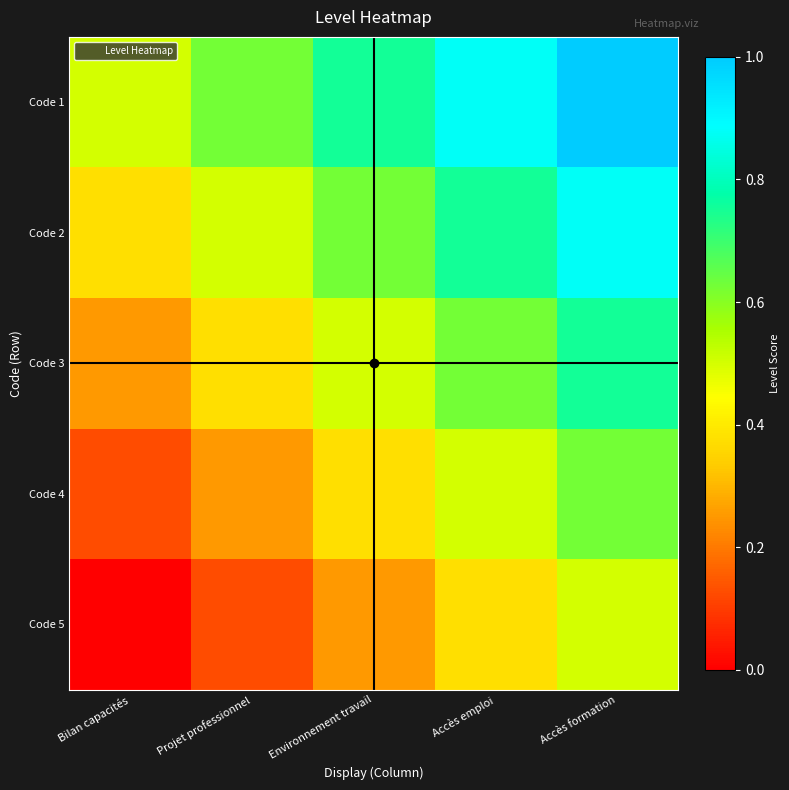

What is the total value across all series at Bilan capacités?

1.2